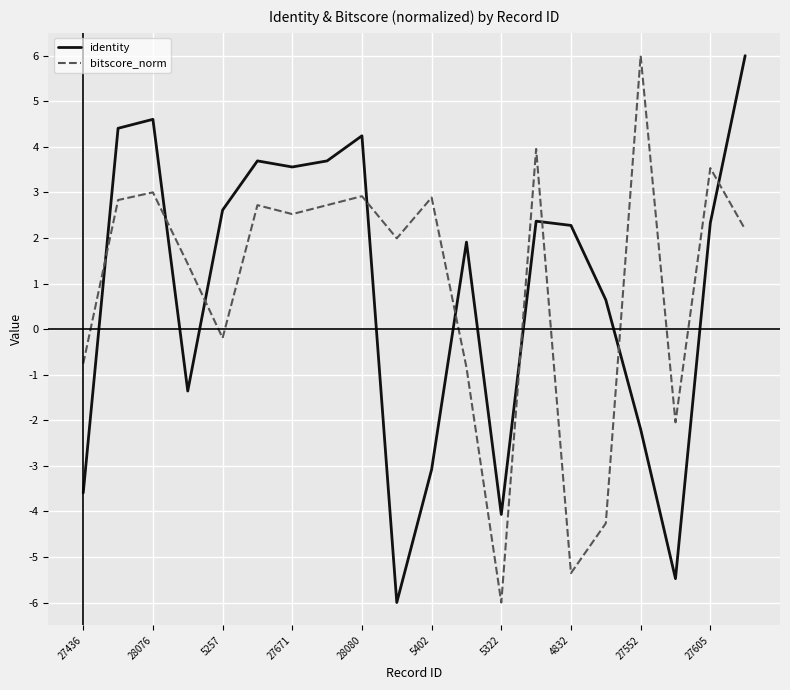

After their last crossing, which series has the higher values: identity or bitscore_norm?

identity